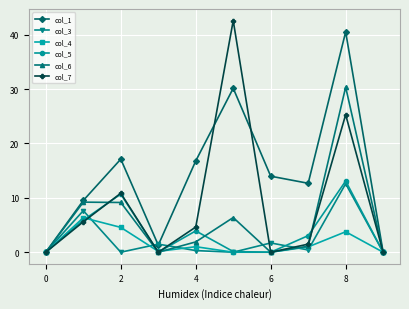

List the series in order of their peak value, highest first.

col_7, col_1, col_6, col_5, col_3, col_4